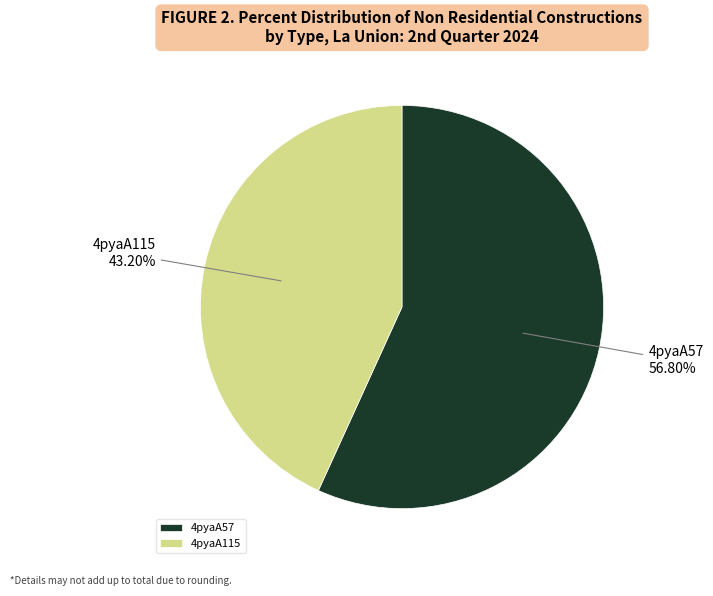

How many segments does this pie chart have?

2